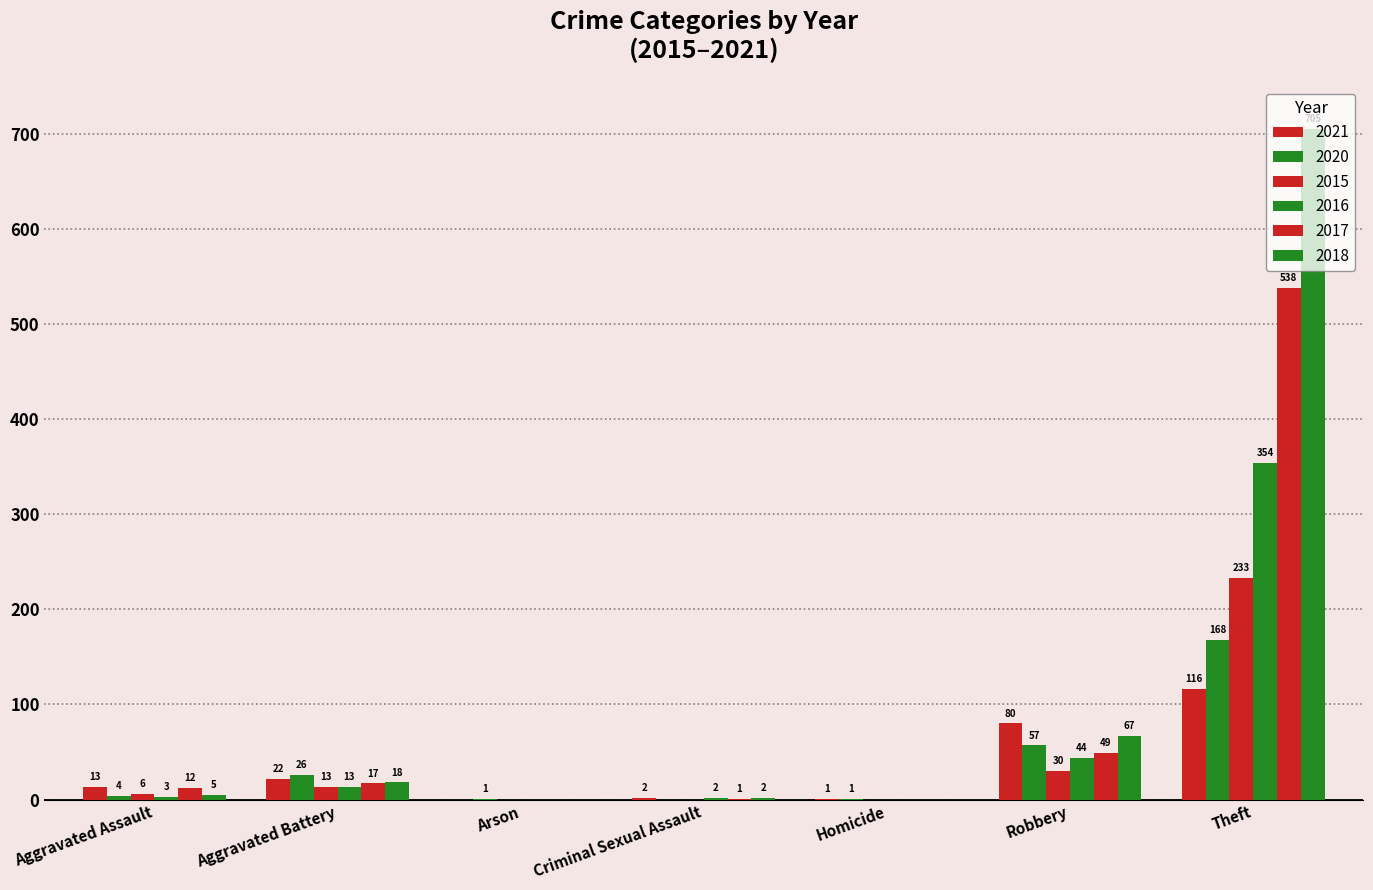

How many positive values does the 2021 series have?

6